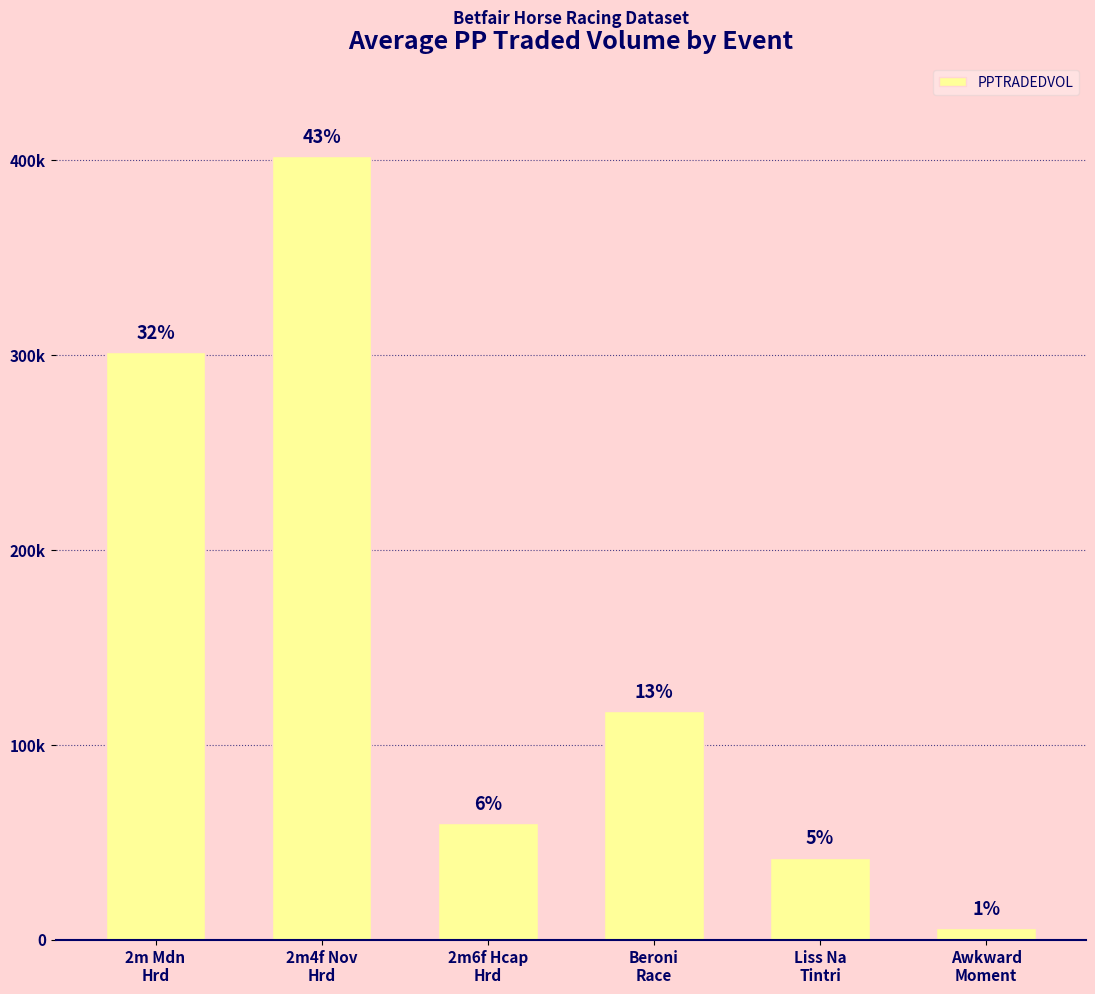

Are the bars horizontal?

No